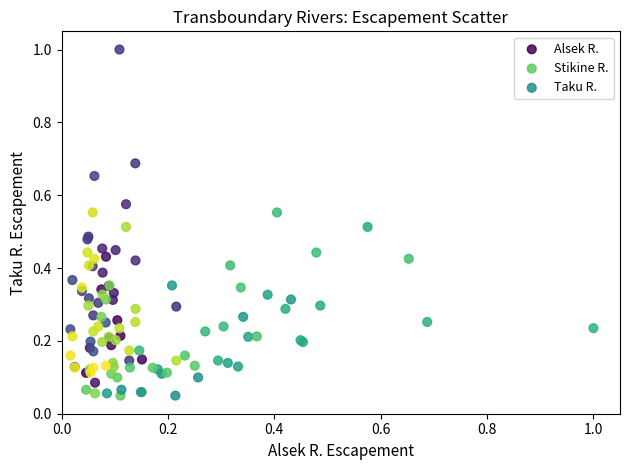

Which series contains the highest Y value?

Alsek R.